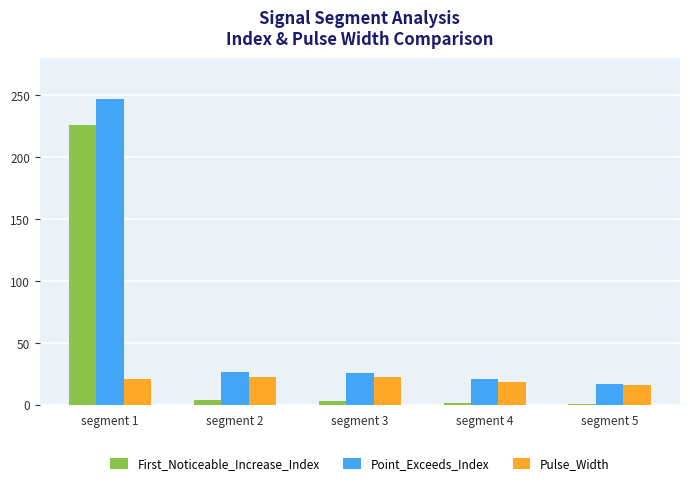

At how many categories does at least one series exceed 139?

1